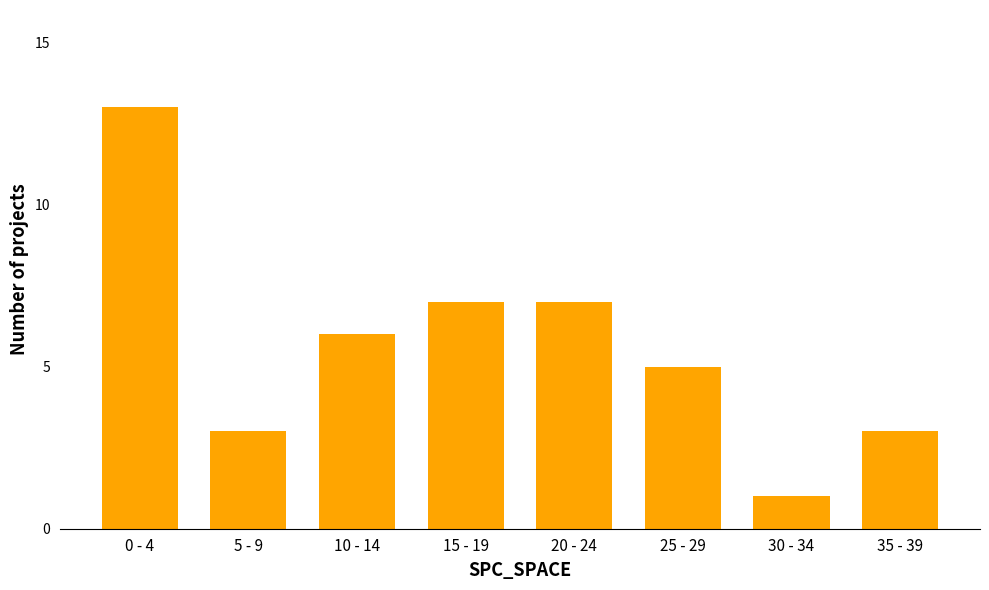

Reading left to right, list all the values displayed in this chart.

0 - 4=13	5 - 9=3	10 - 14=6	15 - 19=7	20 - 24=7	25 - 29=5	30 - 34=1	35 - 39=3